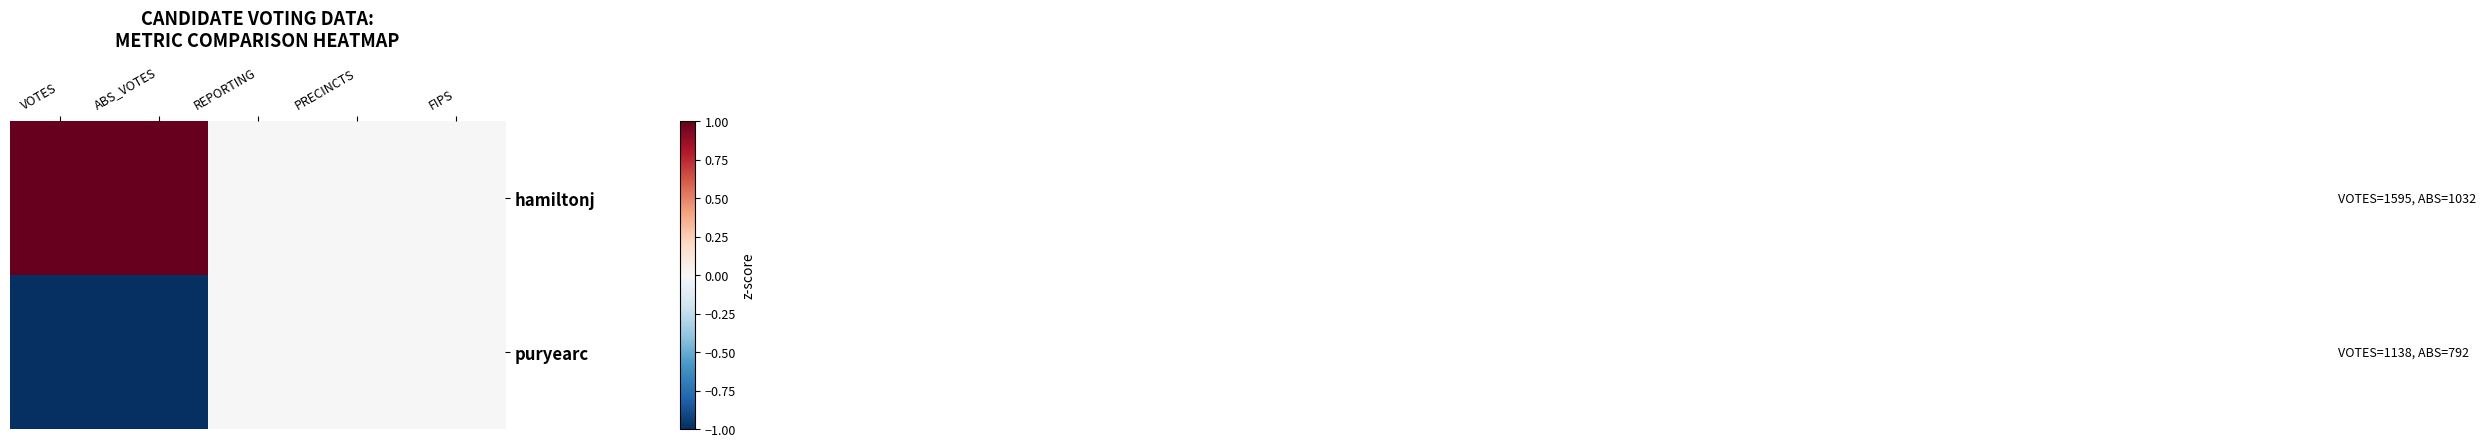

Reading left to right, transcribe all the data shown in this chart.

hamiltonj: VOTES=1	ABS_VOTES=1	REPORTING=0	PRECINCTS=0	FIPS=0
puryearc: VOTES=-1	ABS_VOTES=-1	REPORTING=0	PRECINCTS=0	FIPS=0